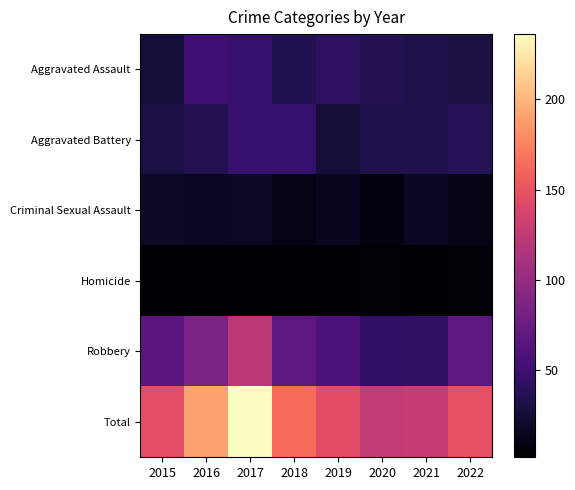

What is the total value across all series at 2019?

292